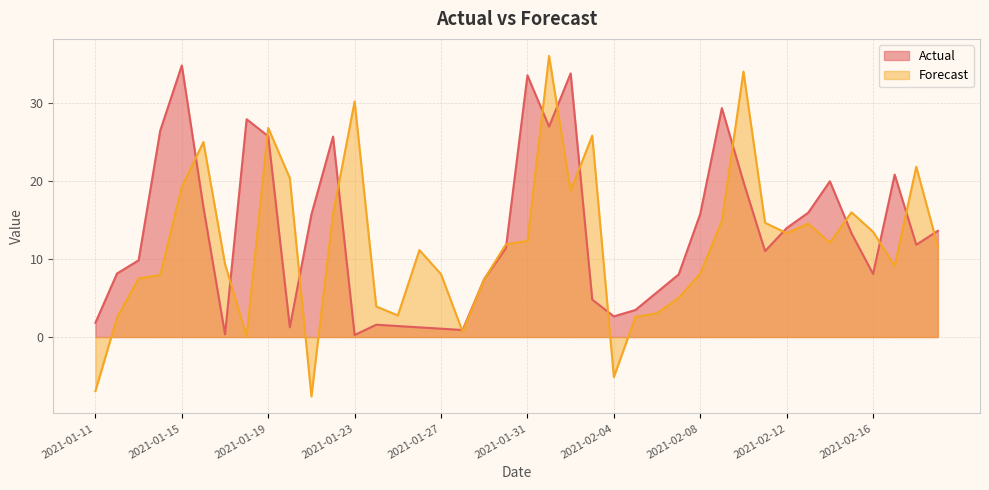

What is the label of the 1st point from the left?

2021-01-11